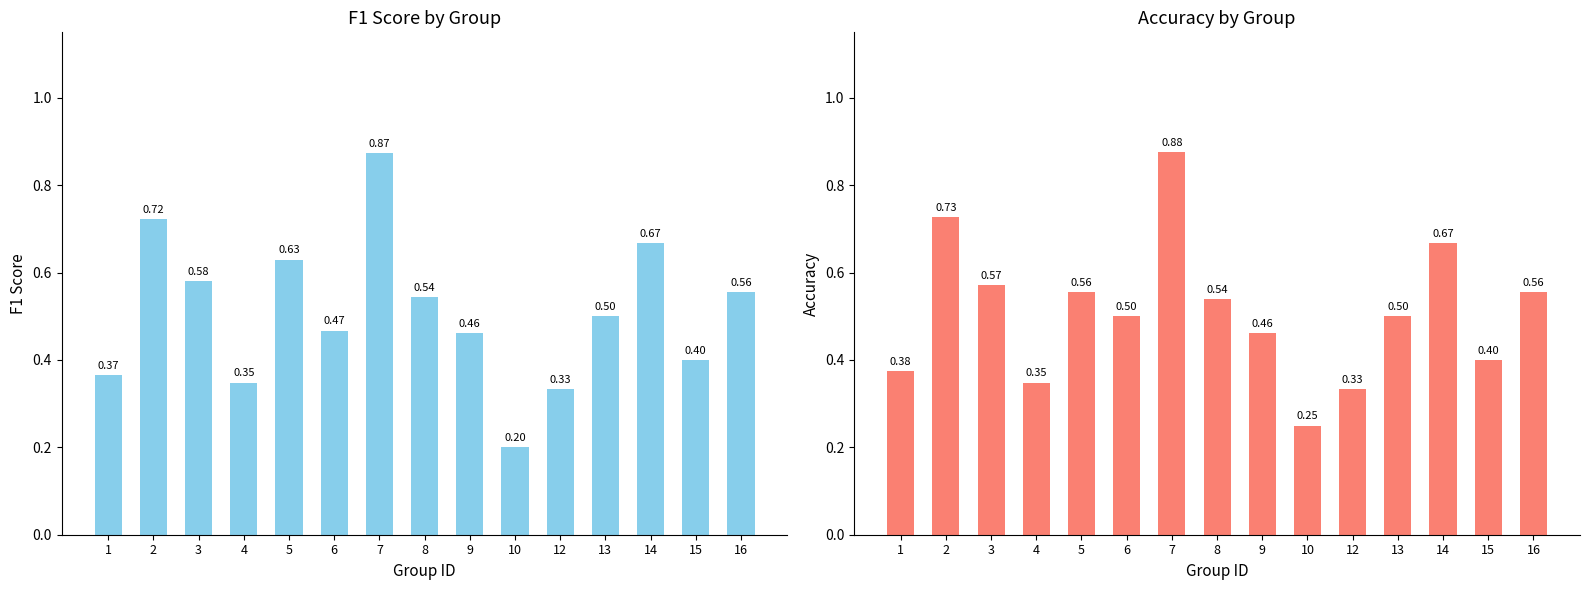

Rank the categories by f1 value from lowest to highest.

10, 12, 4, 1, 15, 9, 6, 13, 8, 16, 3, 5, 14, 2, 7